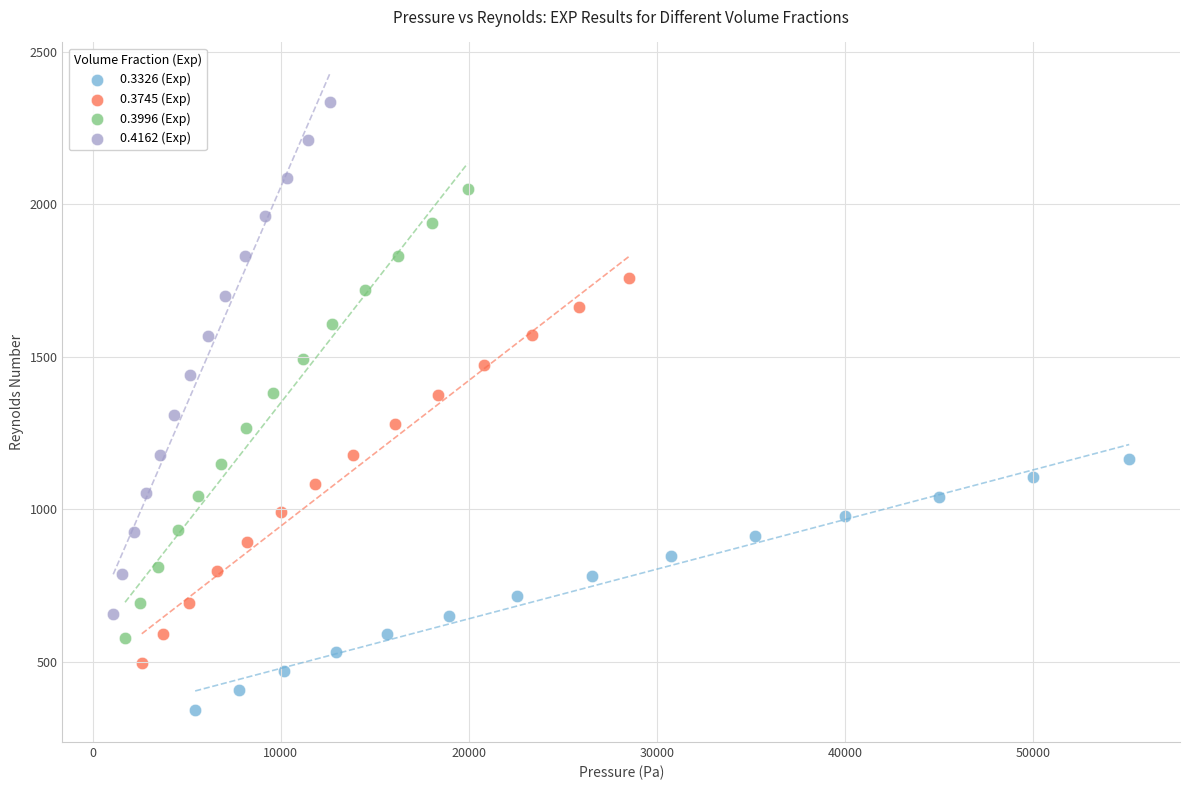

Which series has the widest spread of Y values?

0.4162 (Exp)